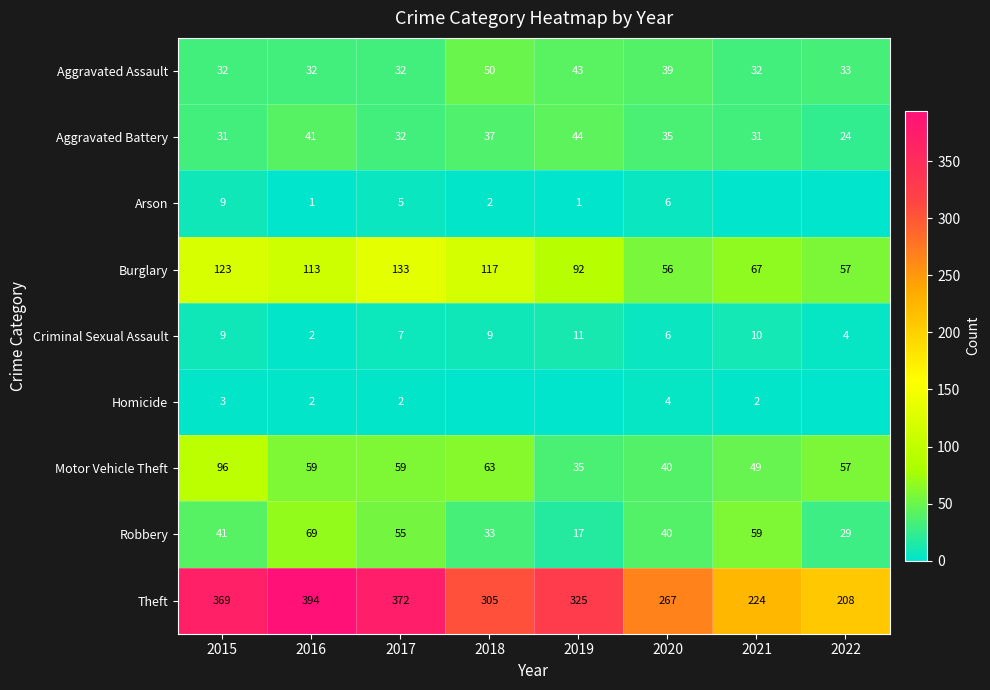

What is the average value of the Theft series?

308